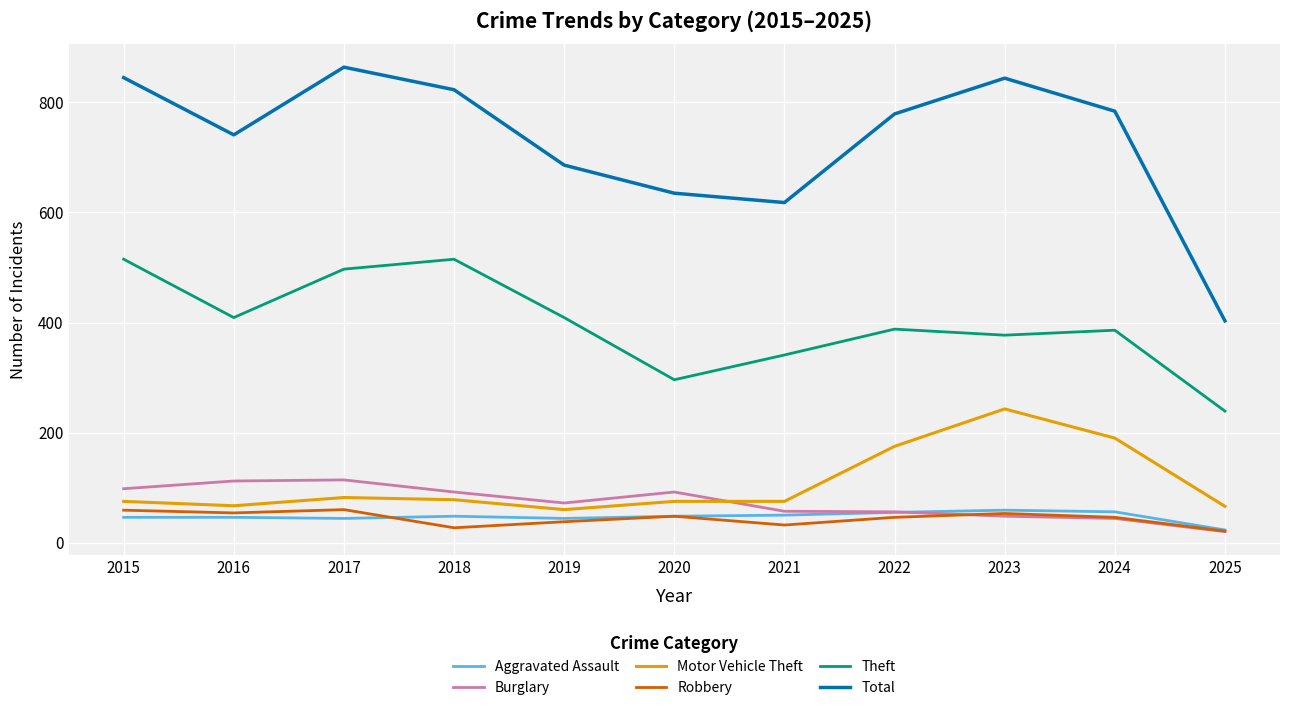

What is the total value across all series at 2017?

1661